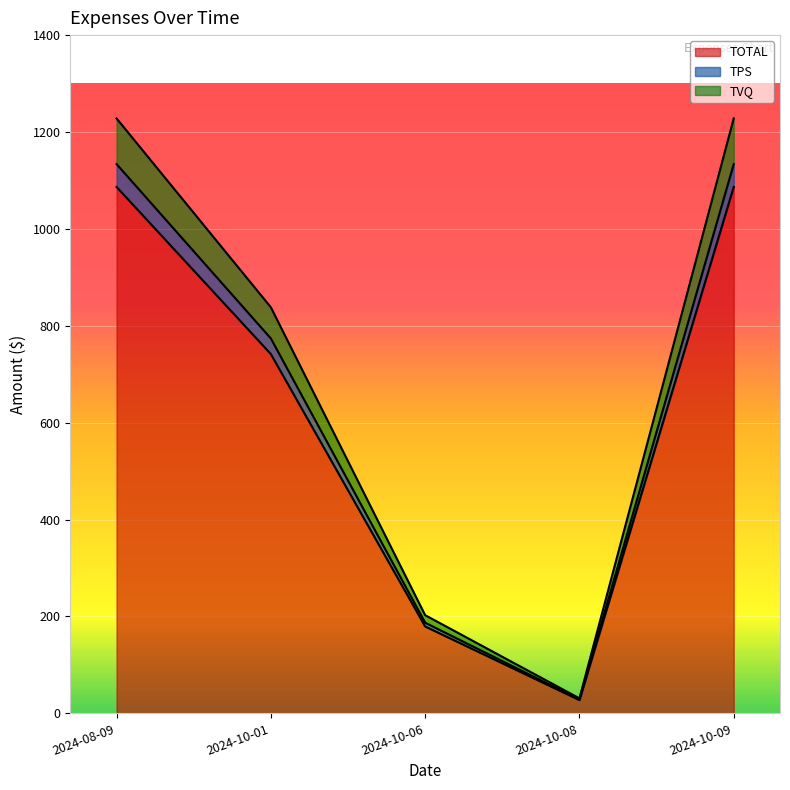

The value of TOTAL at 2024-10-06 is 179.3. True or false?

True